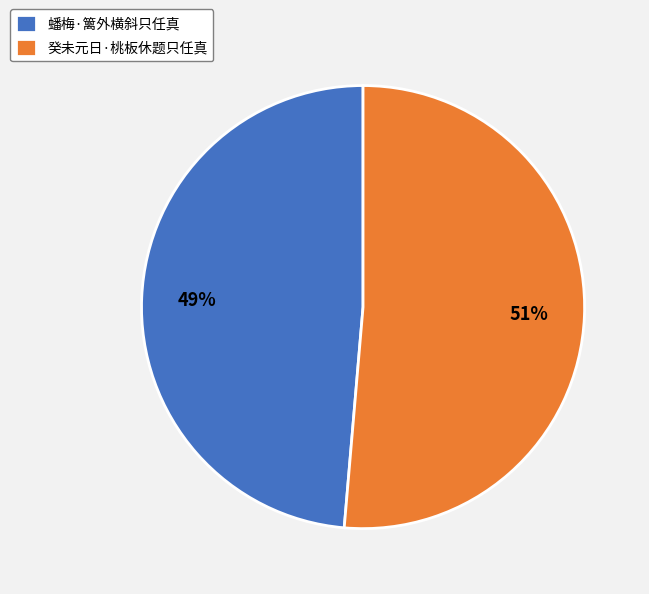

Count the number of slices in the pie.

2